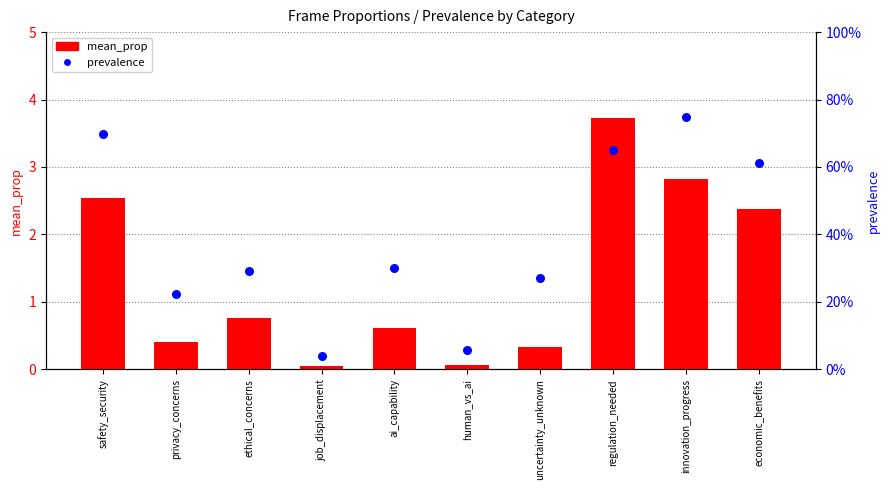

Which series has the widest spread of Y values?

mean_prop